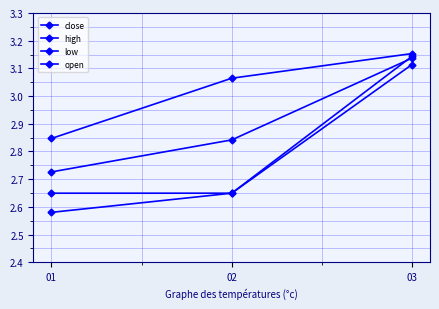

Which series has the widest spread of values?

low